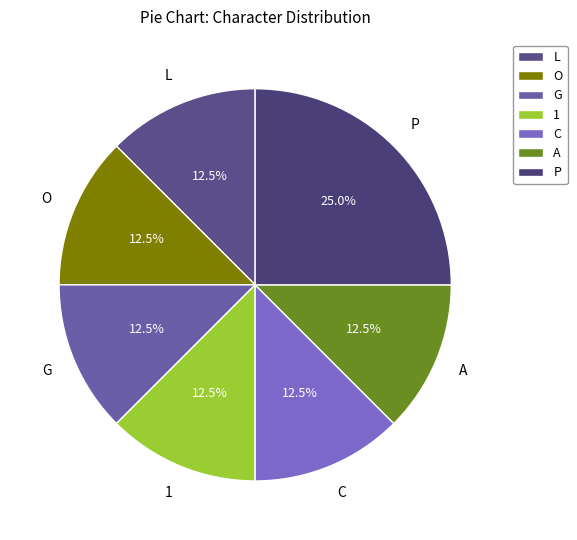

Is there a majority slice in this chart?

No